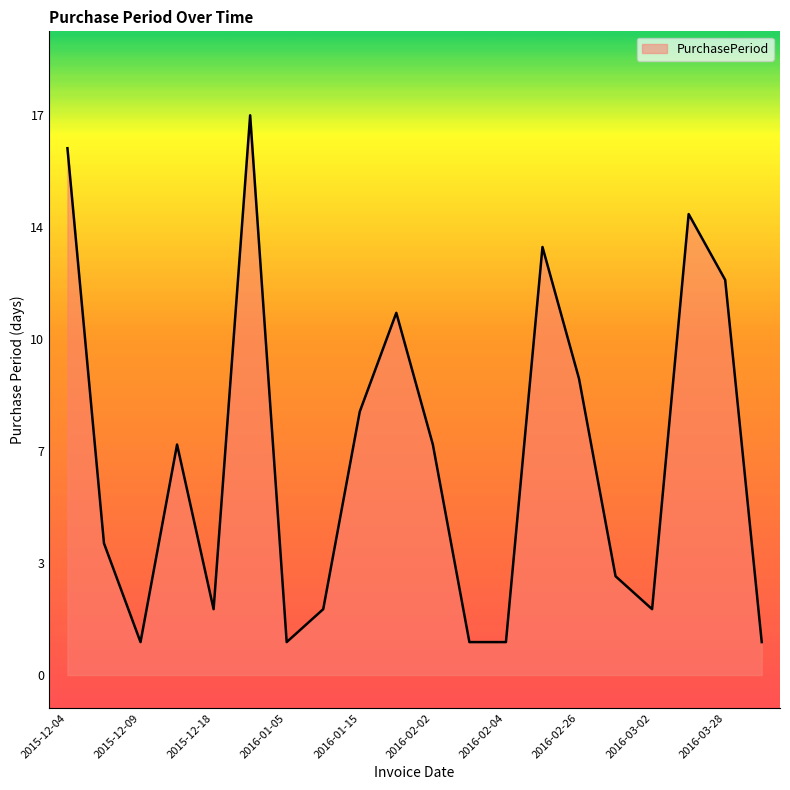

At which label is the value closest to 9?

2016-02-26